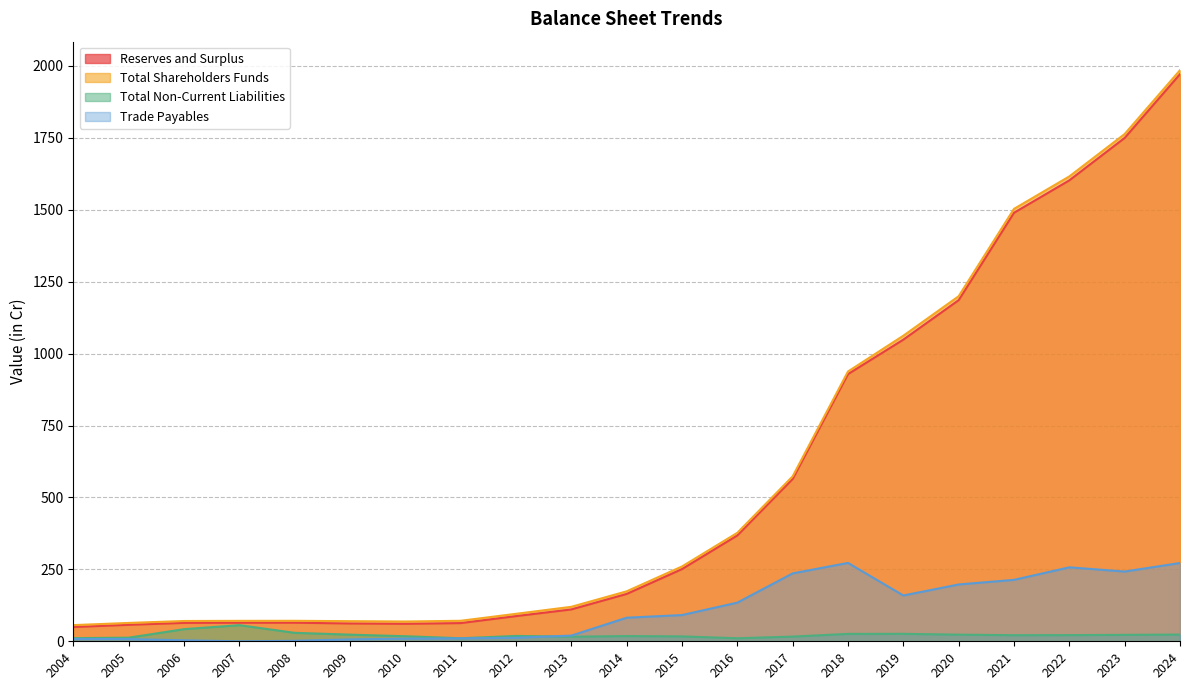

True or false: Reserves and Surplus and Total Shareholders Funds intersect in this chart.

False